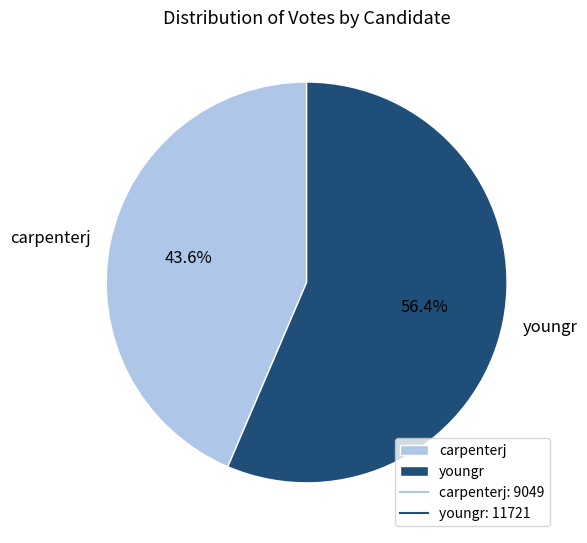

What is the smallest slice in the pie chart?

carpenterj